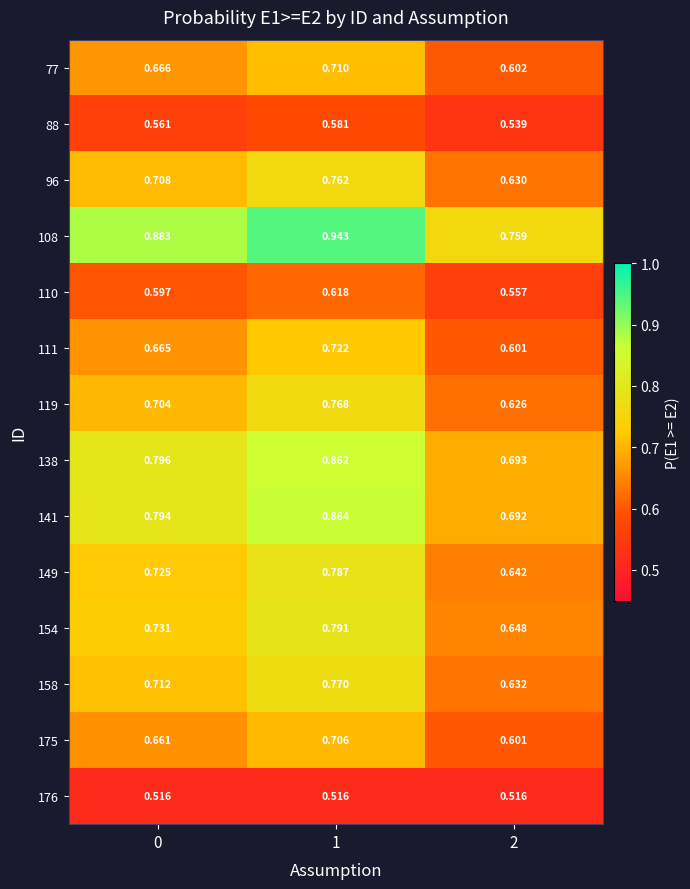

Is the value of 108 at 0 greater than the value of 154 at 0?

Yes